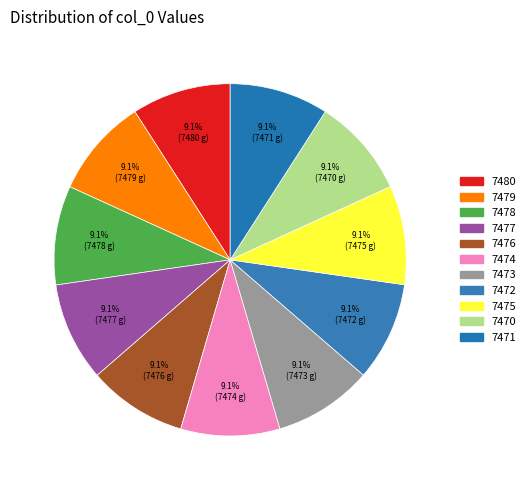

Does 7479 represent more than half of the total?

No